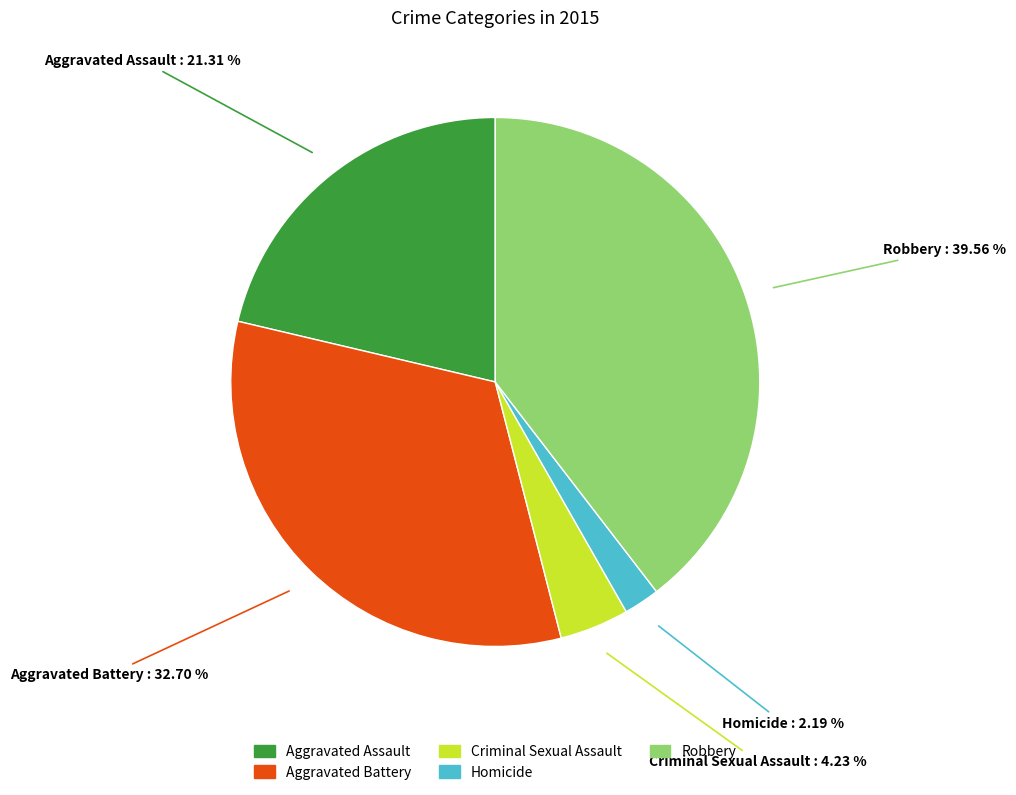

True or false: Aggravated Battery accounts for 46% of the total.

False